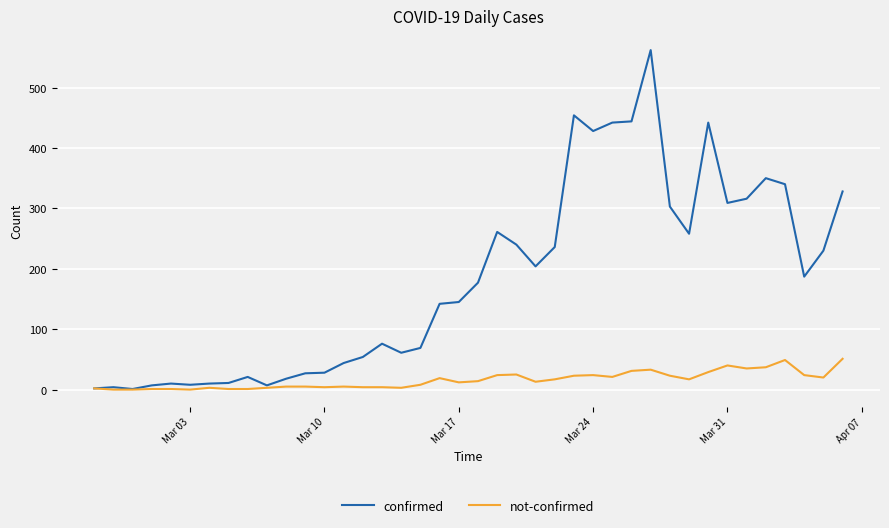

Which series has the largest total across all categories?

confirmed